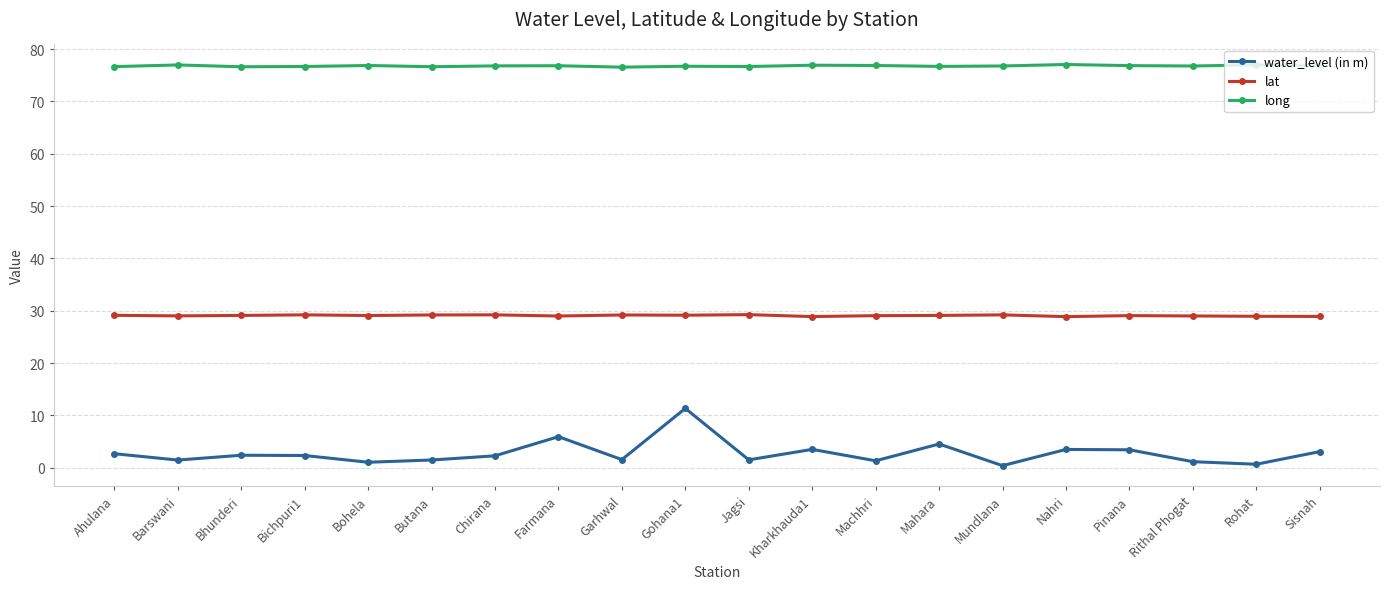

What is the sum of the long values at Jagsi and Rithal Phogat?

153.4